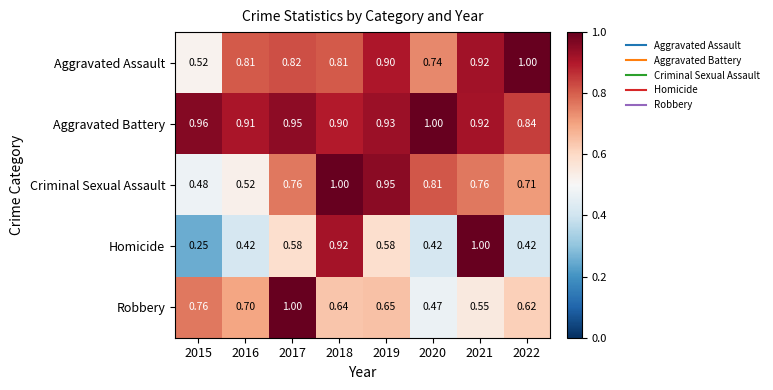

Rank the series at 2020 from highest to lowest value.

Aggravated Battery, Criminal Sexual Assault, Aggravated Assault, Robbery, Homicide